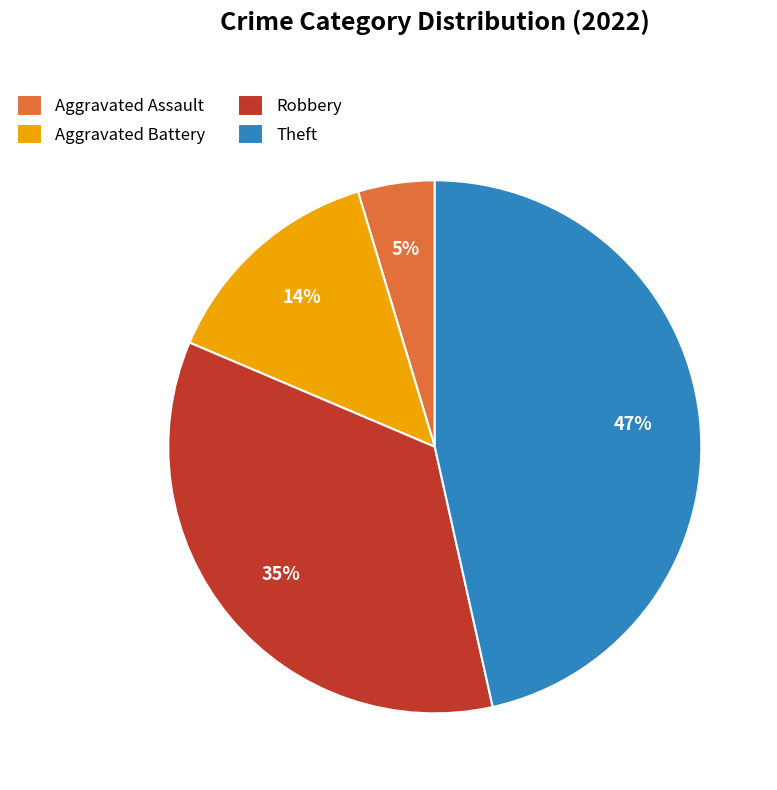

Approximately how many times larger is the value at Robbery compared to Aggravated Battery?

2.5